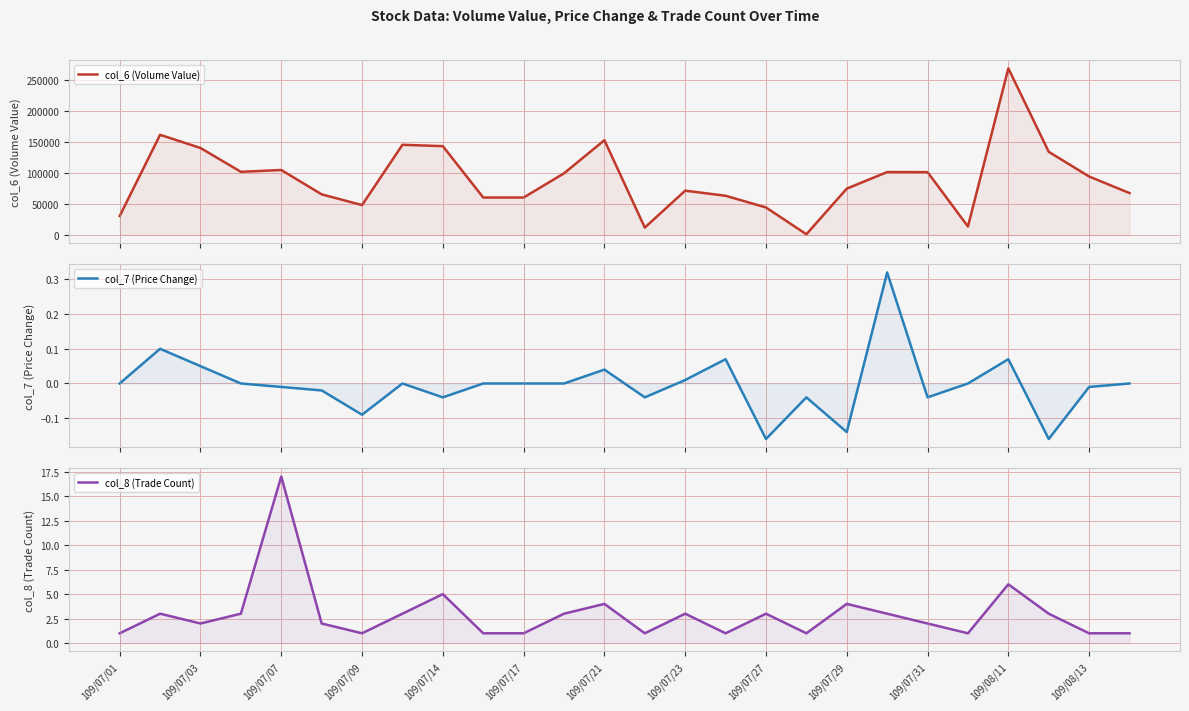

What are all the series names shown in the legend?

col_6 (Volume Value), col_7 (Price Change), col_8 (Trade Count)